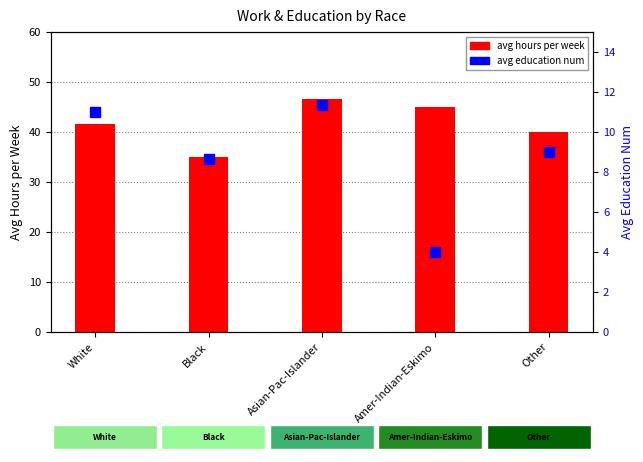

Which category has the lowest value in the avg hours per week series?

Black